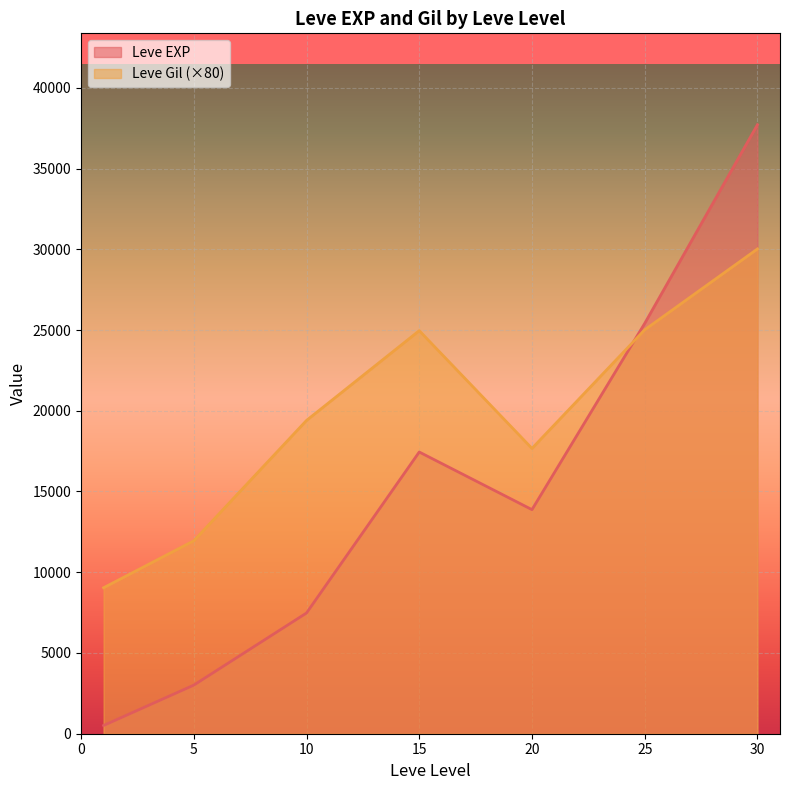

At how many categories does at least one series exceed 27441?

1